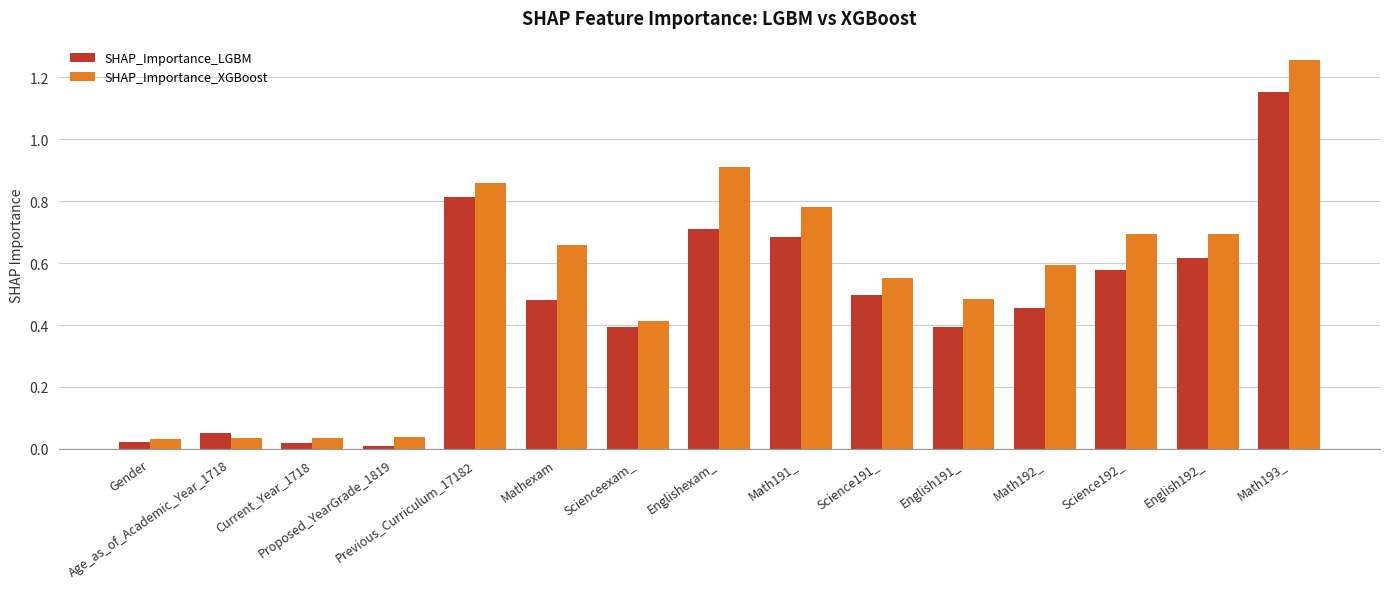

What position from the right is Previous_Curriculum_17182?

11